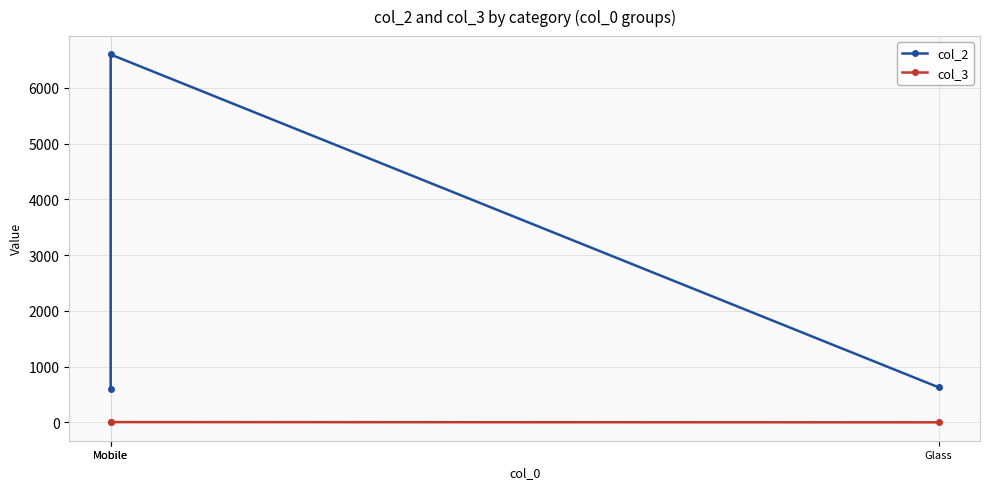

The col_2 series shows 227 at Glass. True or false?

False